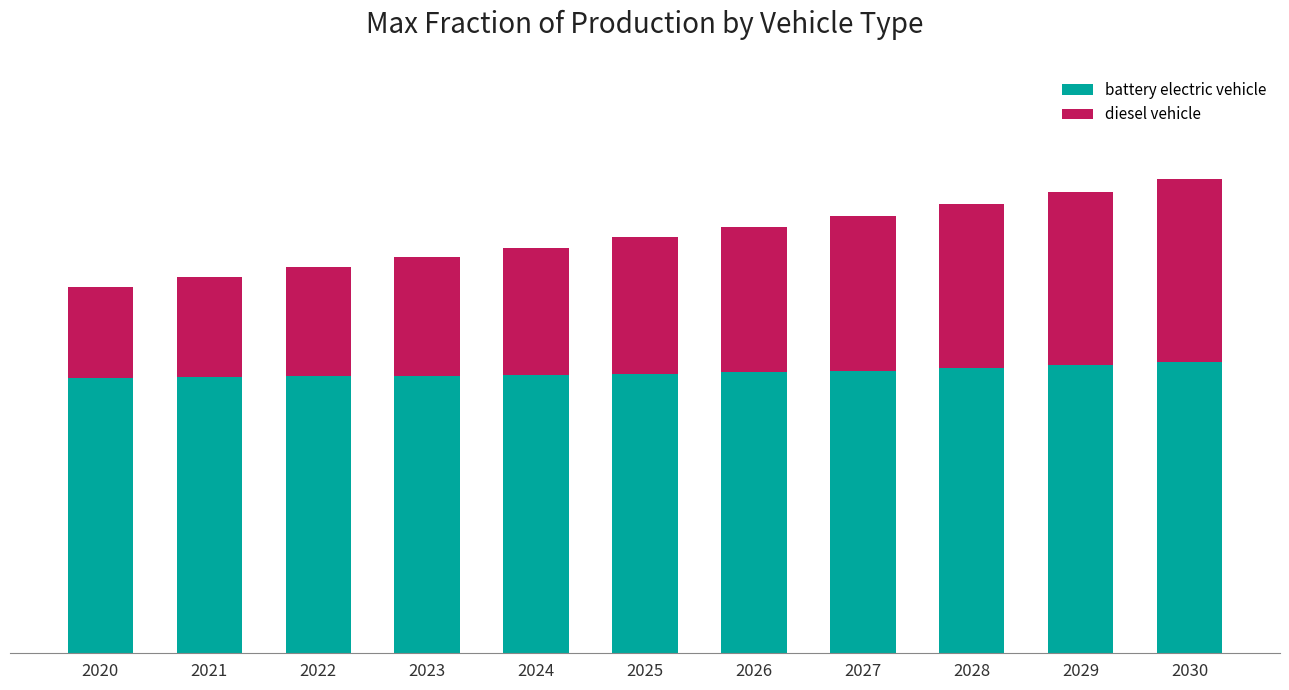

Which series has the largest total across all categories?

battery electric vehicle